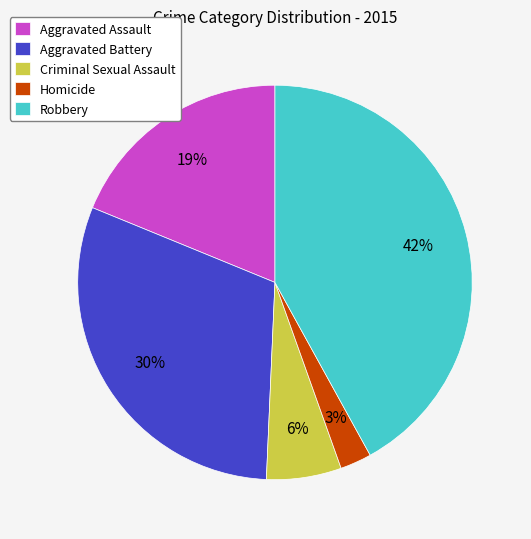

Does Criminal Sexual Assault account for over 50% of the chart?

No